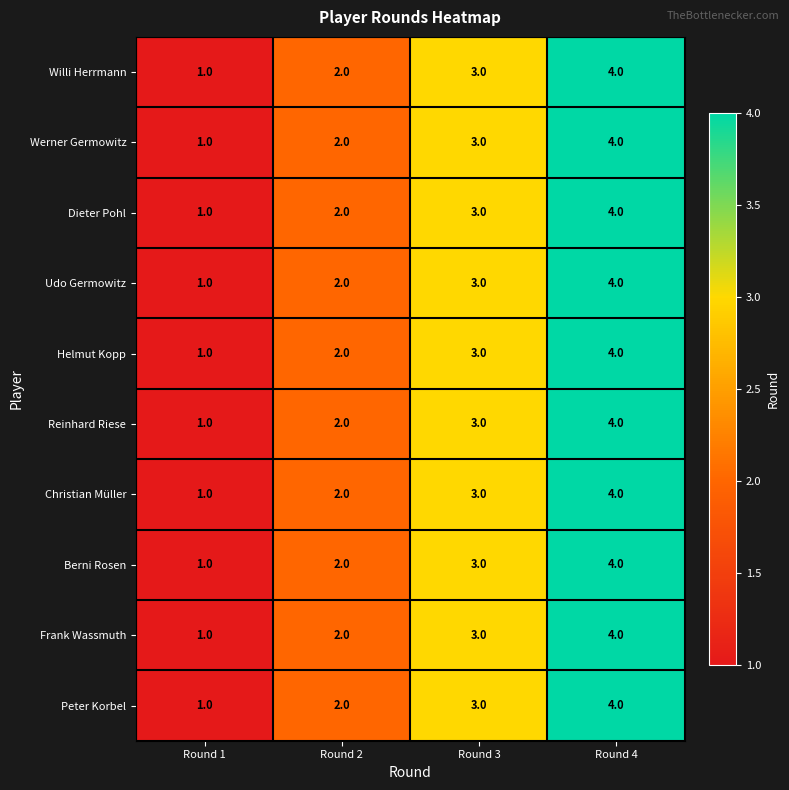

How many data points does each series have?

4